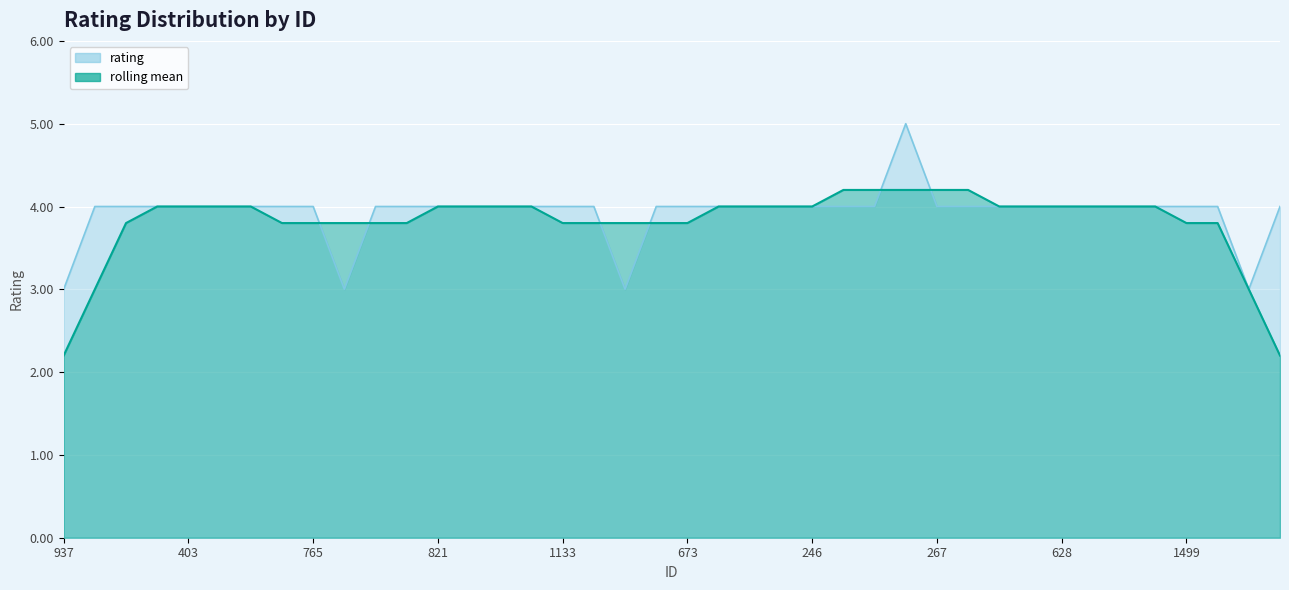

What is the difference between the second highest and second lowest values?

1